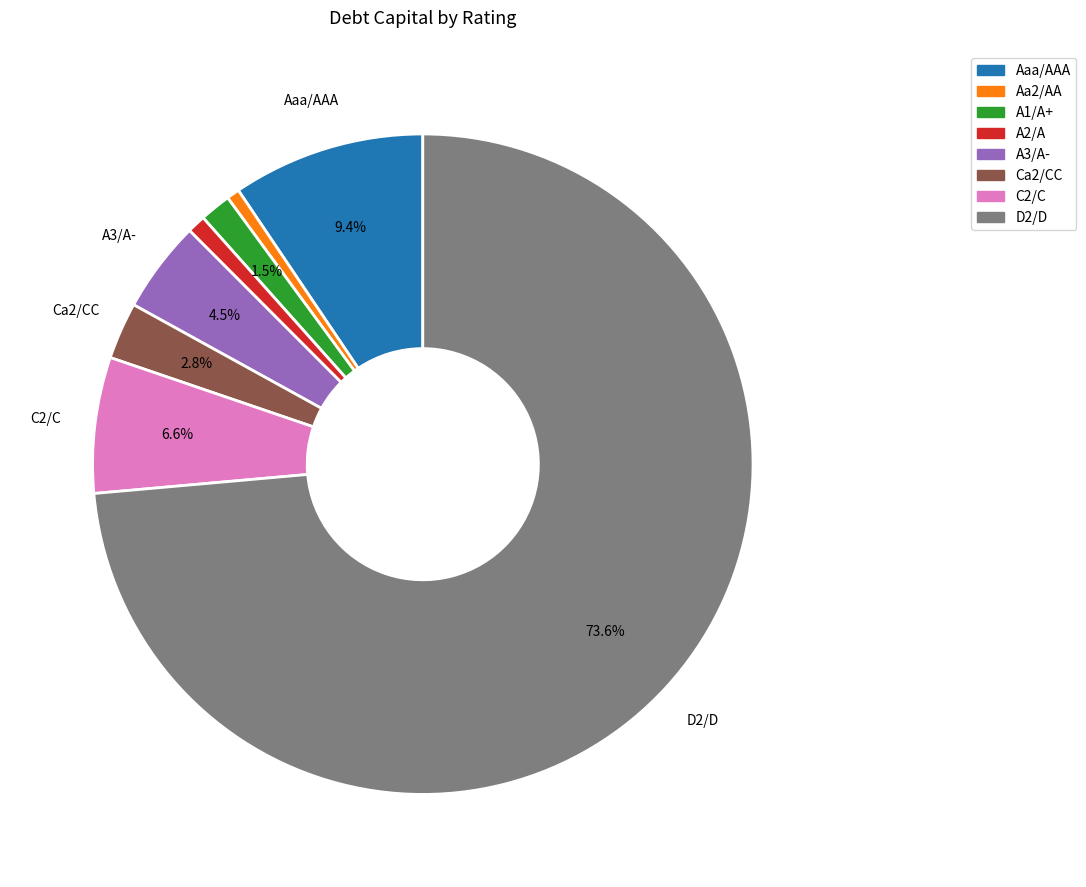

Count the number of slices in the pie.

8